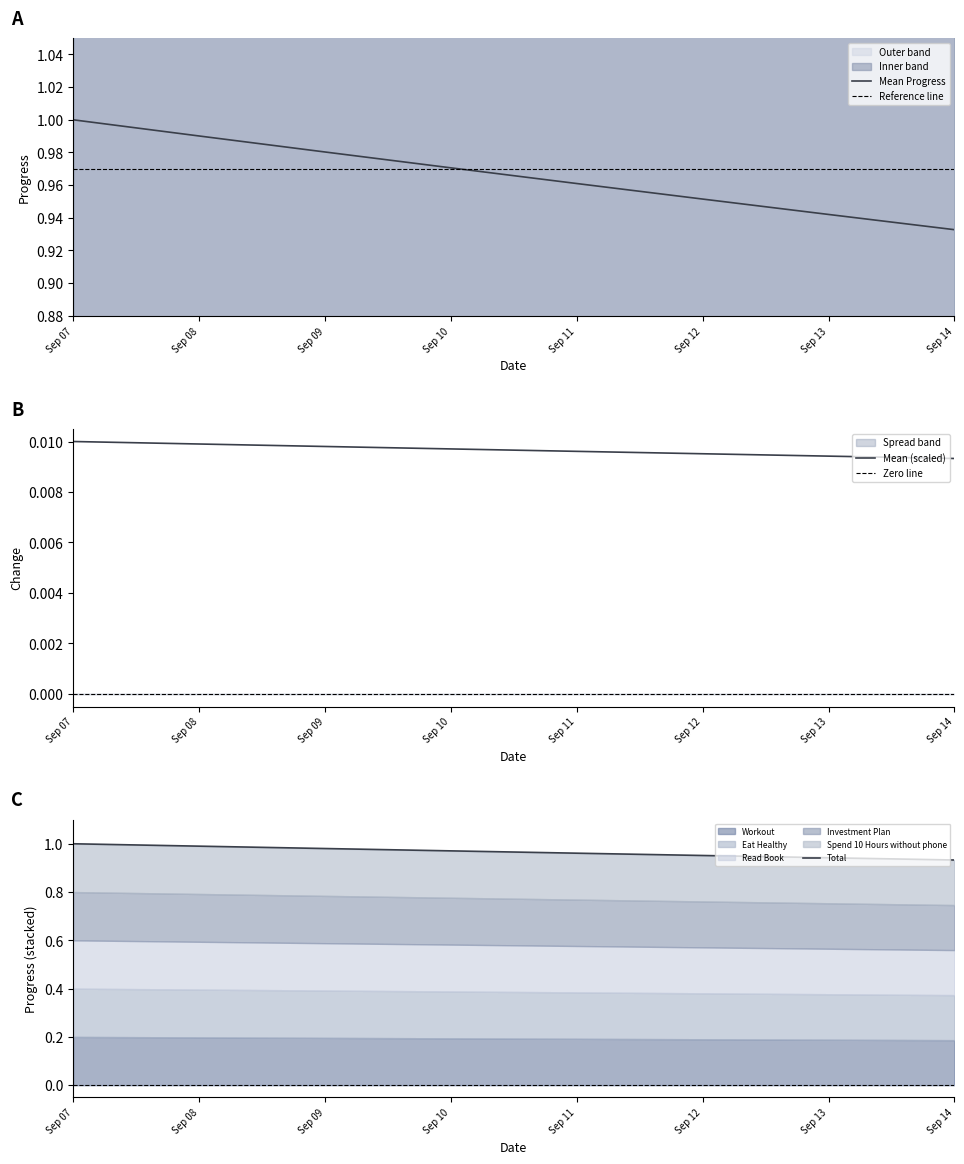

At which label is Mean Progress closest to 0?

Sep 14